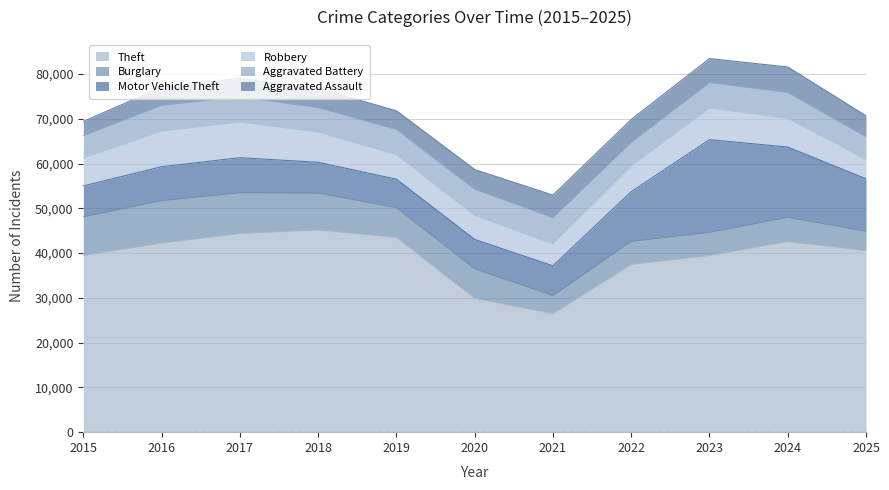

At how many categories does at least one series exceed 14378?

11